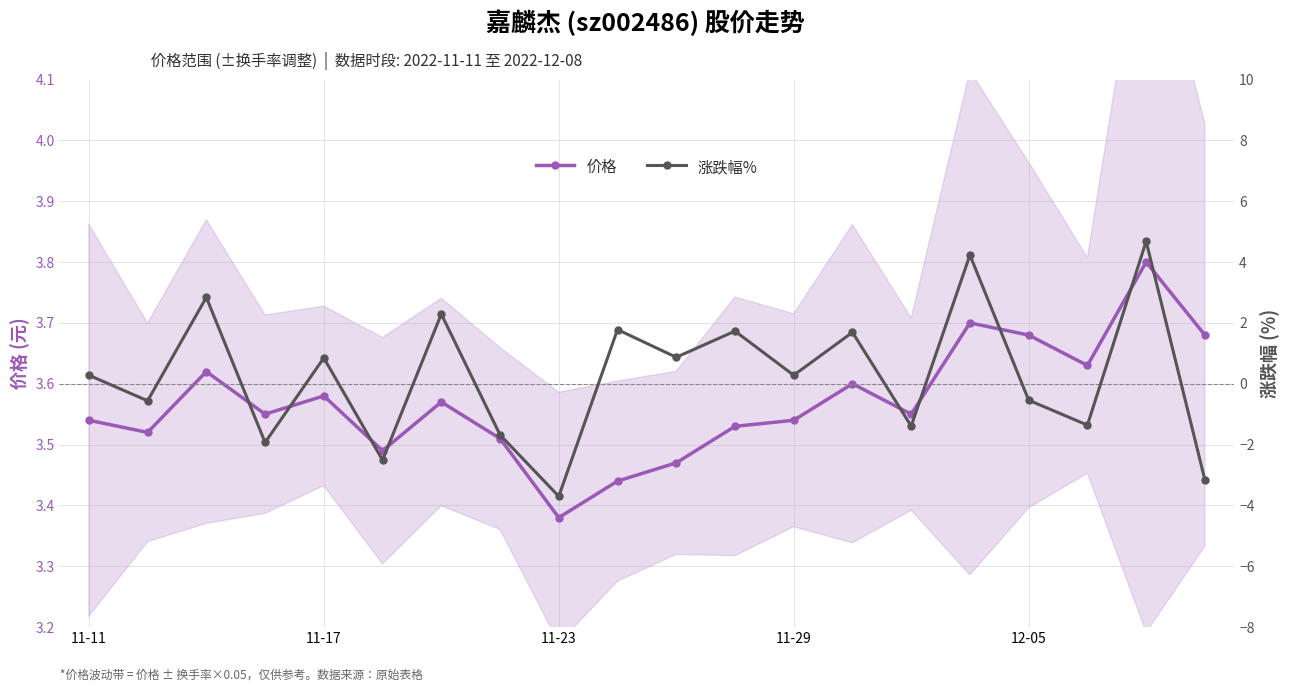

List the series in order of their overall mean, highest first.

价格, 涨跌幅%